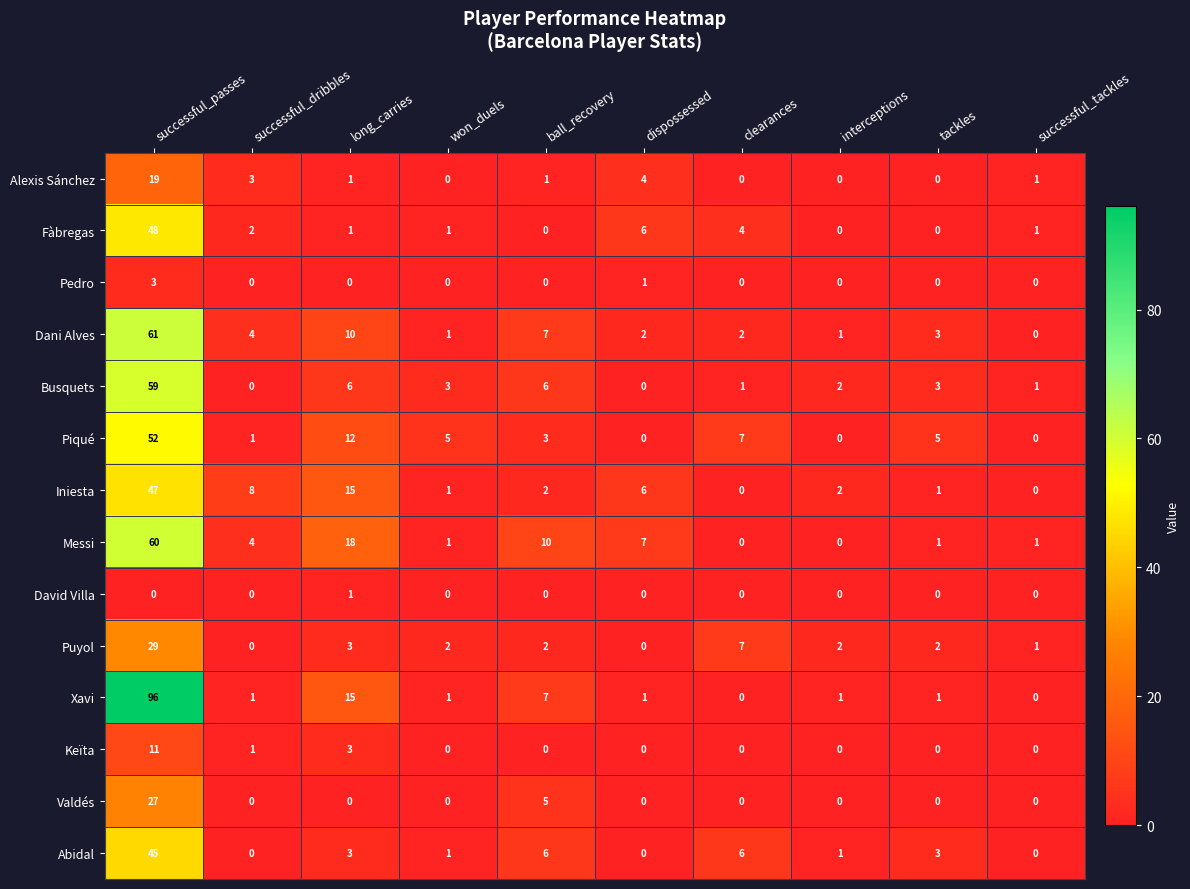

Where is Dani Alves nearest to the value 30?

long_carries